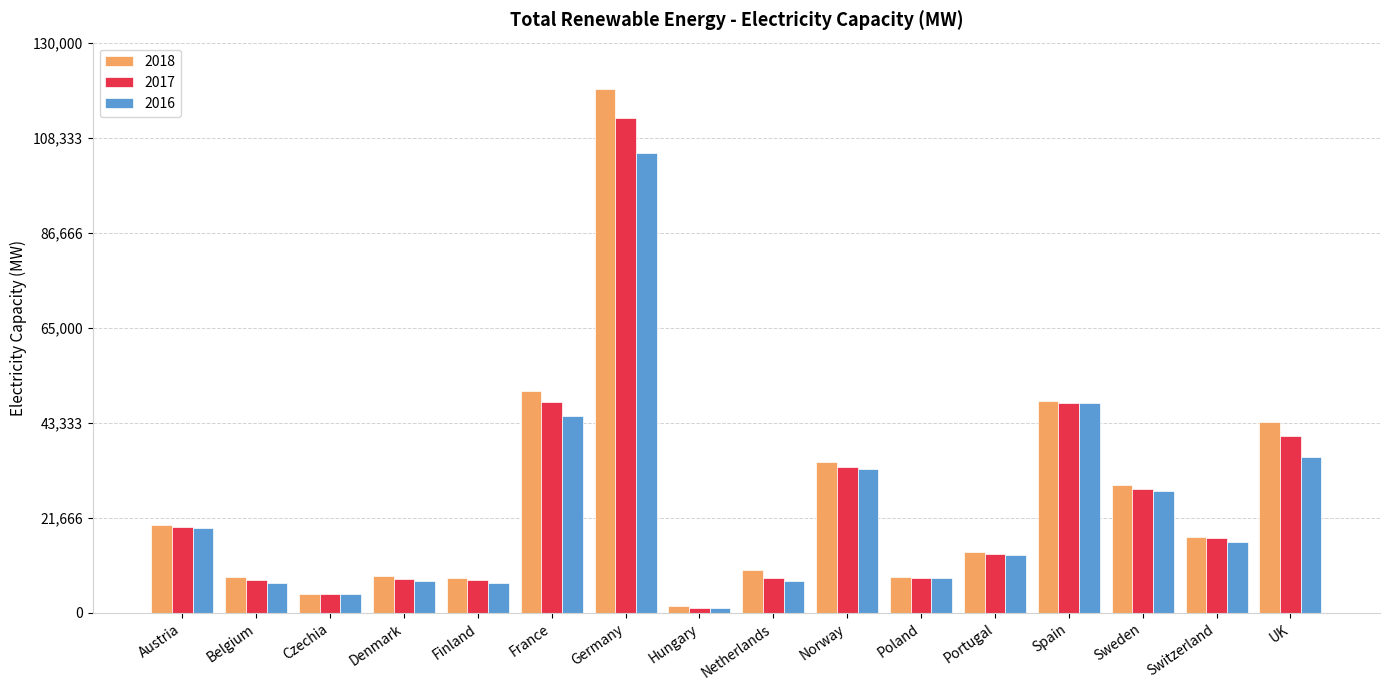

What is the total value across all series at Norway?

100450.9